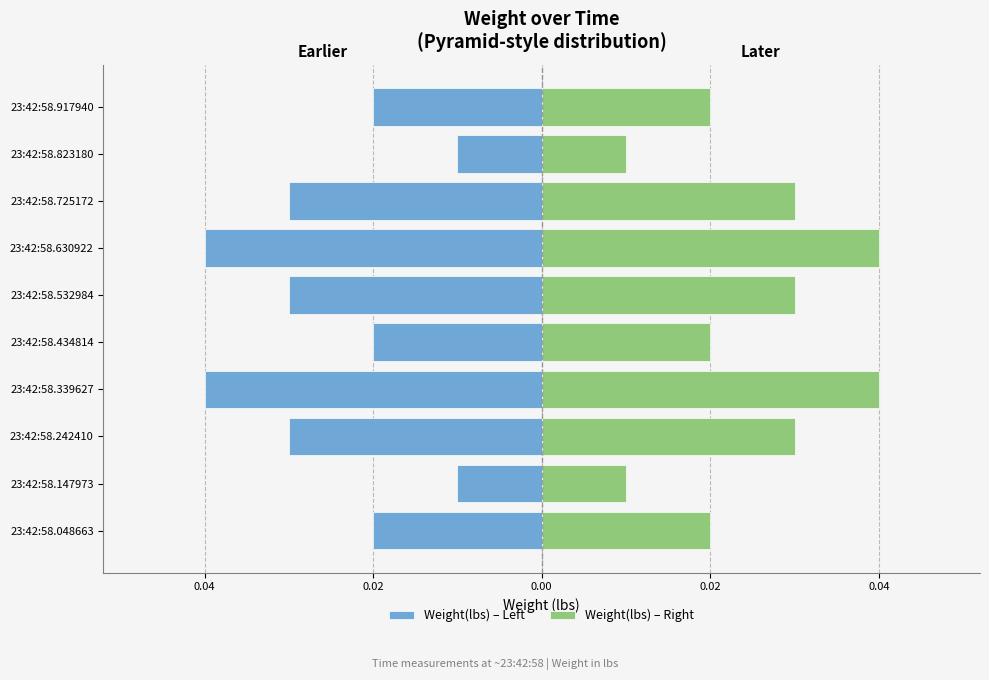

Which has a higher value, 23:42:58.339627 or 23:42:58.725172?

23:42:58.725172